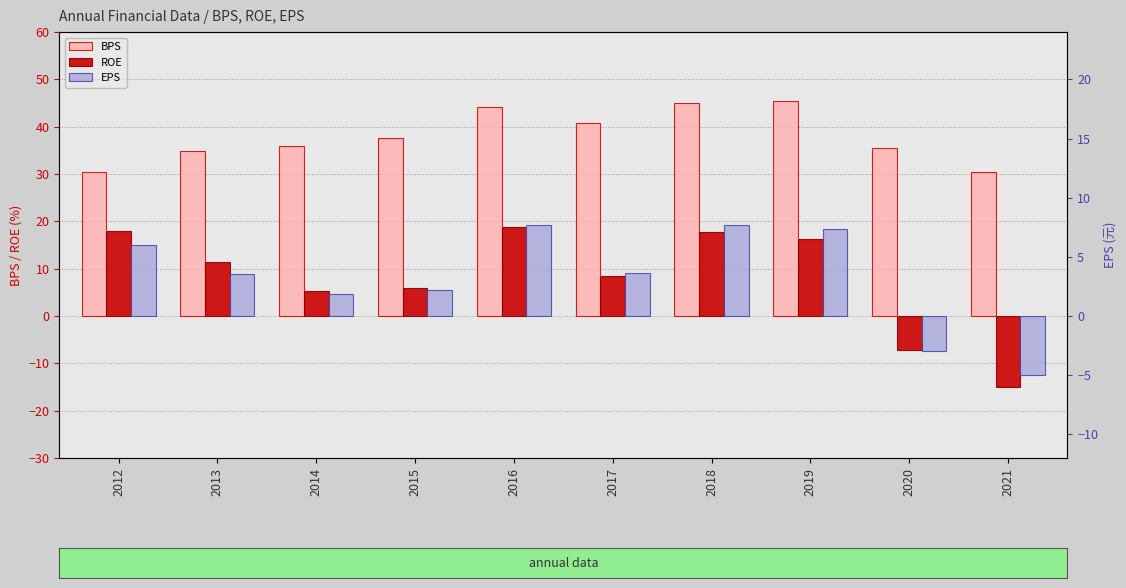

Which series changed the most between 2012 and 2015?

ROE